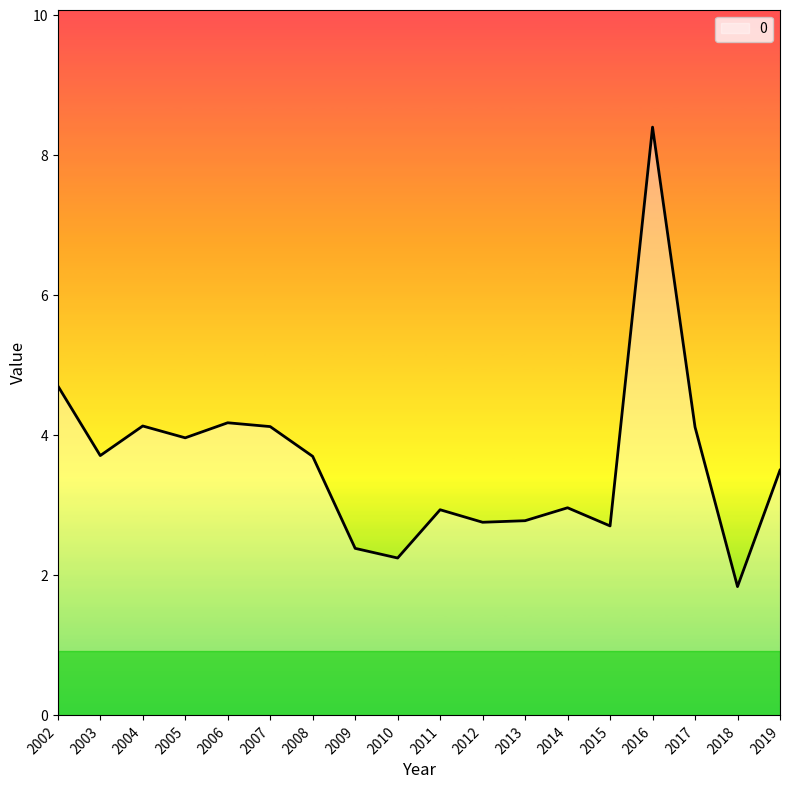

Read the value at 2010.

2.2